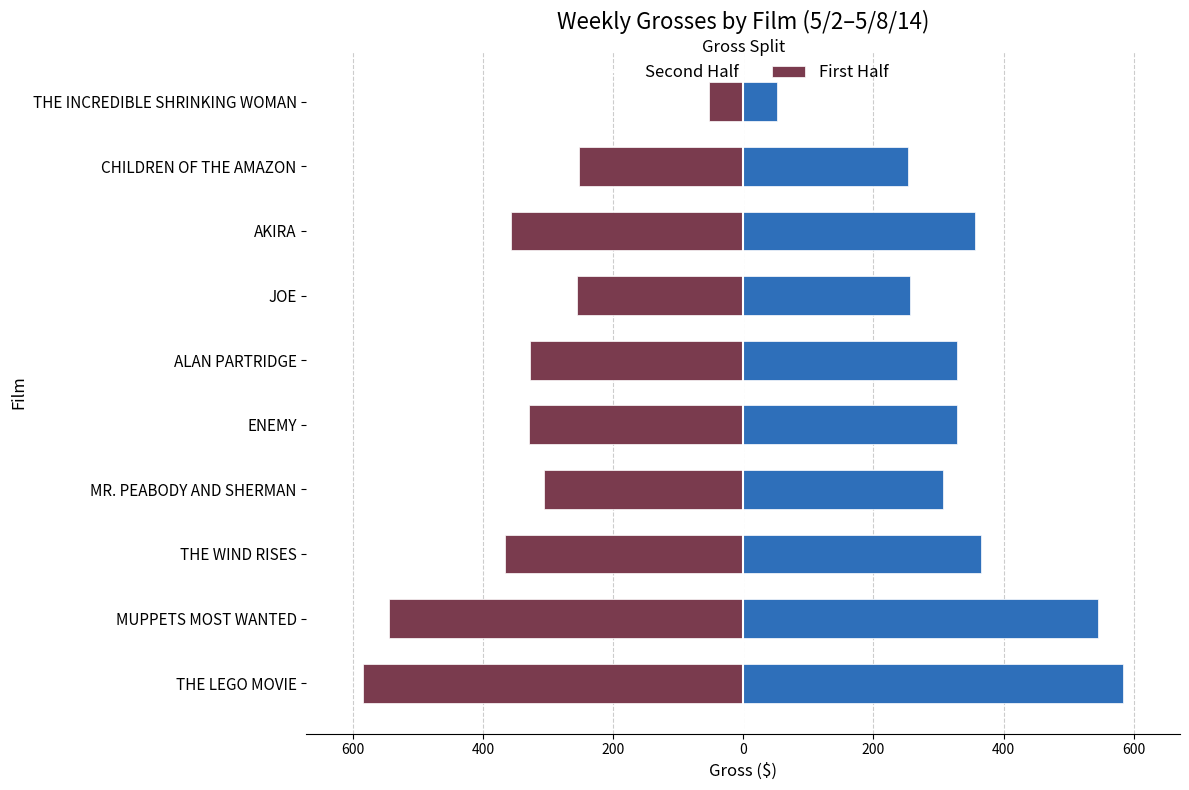

True or false: Second Half has a value of 306.5 at MR. PEABODY AND SHERMAN.

True